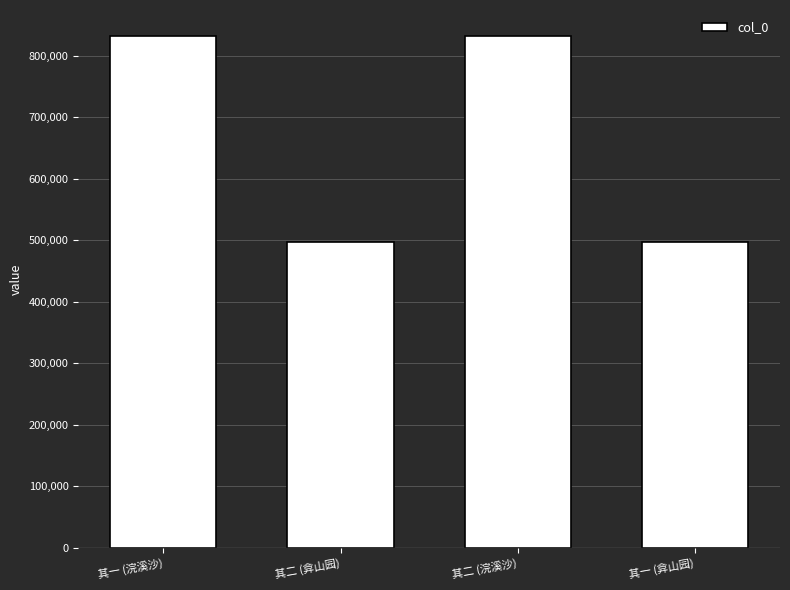

What is the value of the 2nd bar from the left?

497590